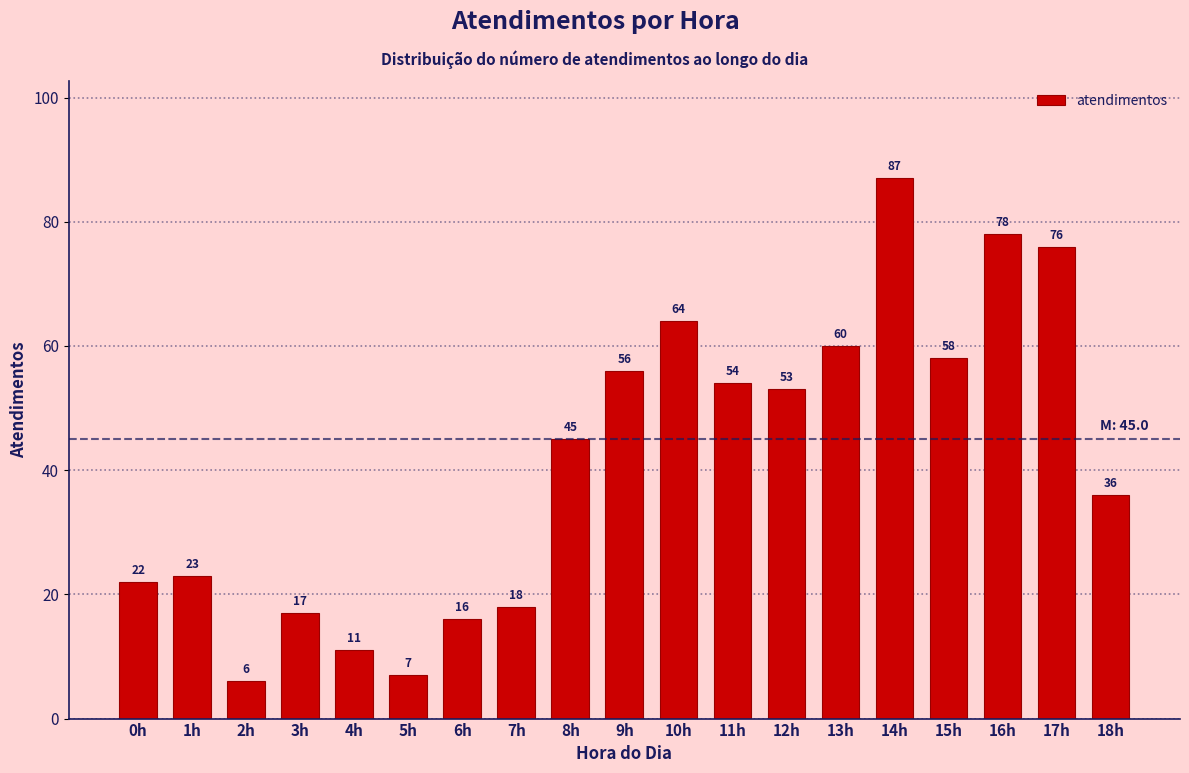

Reading left to right, what are all the values shown in this chart?

0h=22	1h=23	2h=6	3h=17	4h=11	5h=7	6h=16	7h=18	8h=45	9h=56	10h=64	11h=54	12h=53	13h=60	14h=87	15h=58	16h=78	17h=76	18h=36